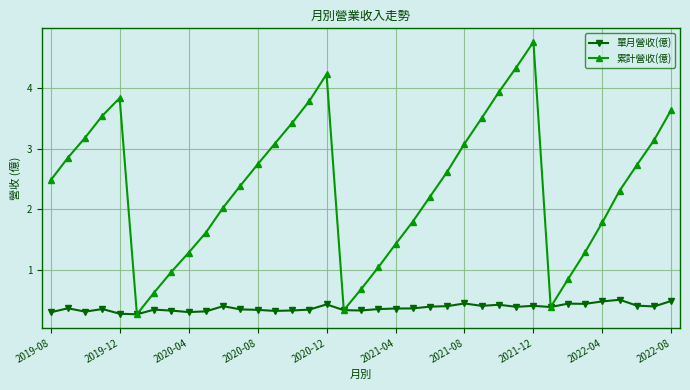

What is the minimum value shown in the chart?

0.3